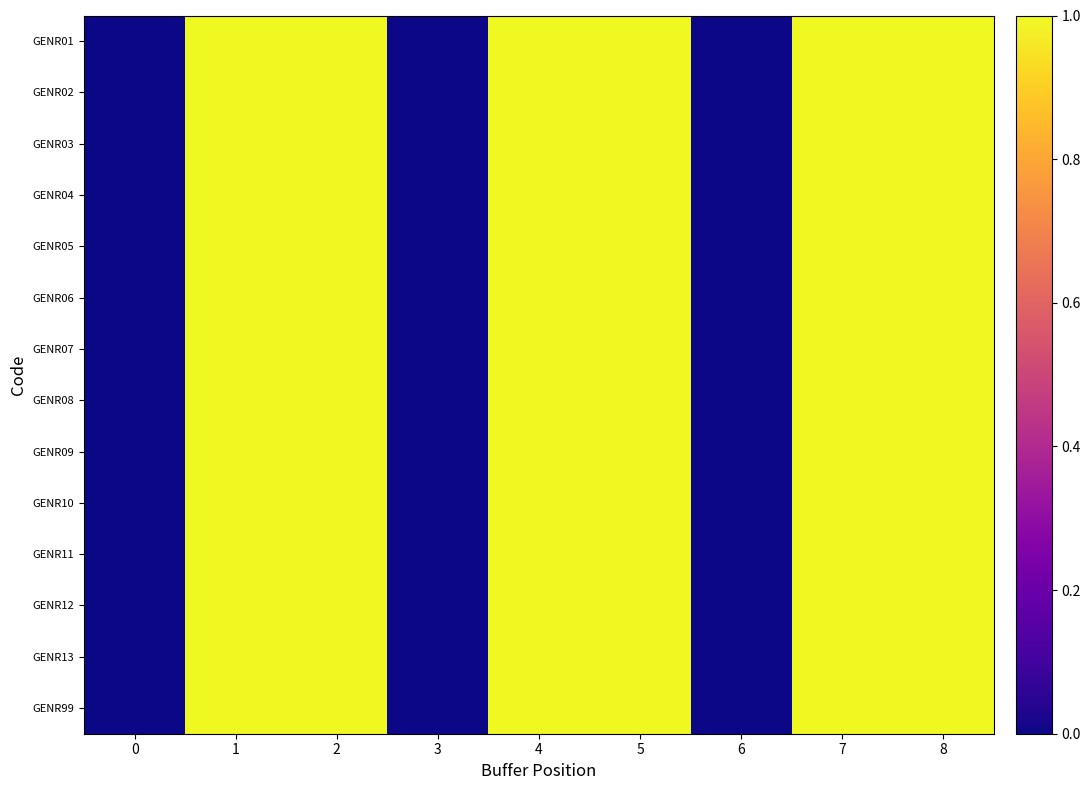

Reading right to left, list all the values displayed in this chart.

GENR01: 8=1	7=1	6=0	5=1	4=1	3=0	2=1	1=1	0=0
GENR02: 8=1	7=1	6=0	5=1	4=1	3=0	2=1	1=1	0=0
GENR03: 8=1	7=1	6=0	5=1	4=1	3=0	2=1	1=1	0=0
GENR04: 8=1	7=1	6=0	5=1	4=1	3=0	2=1	1=1	0=0
GENR05: 8=1	7=1	6=0	5=1	4=1	3=0	2=1	1=1	0=0
GENR06: 8=1	7=1	6=0	5=1	4=1	3=0	2=1	1=1	0=0
GENR07: 8=1	7=1	6=0	5=1	4=1	3=0	2=1	1=1	0=0
GENR08: 8=1	7=1	6=0	5=1	4=1	3=0	2=1	1=1	0=0
GENR09: 8=1	7=1	6=0	5=1	4=1	3=0	2=1	1=1	0=0
GENR10: 8=1	7=1	6=0	5=1	4=1	3=0	2=1	1=1	0=0
GENR11: 8=1	7=1	6=0	5=1	4=1	3=0	2=1	1=1	0=0
GENR12: 8=1	7=1	6=0	5=1	4=1	3=0	2=1	1=1	0=0
GENR13: 8=1	7=1	6=0	5=1	4=1	3=0	2=1	1=1	0=0
GENR99: 8=1	7=1	6=0	5=1	4=1	3=0	2=1	1=1	0=0